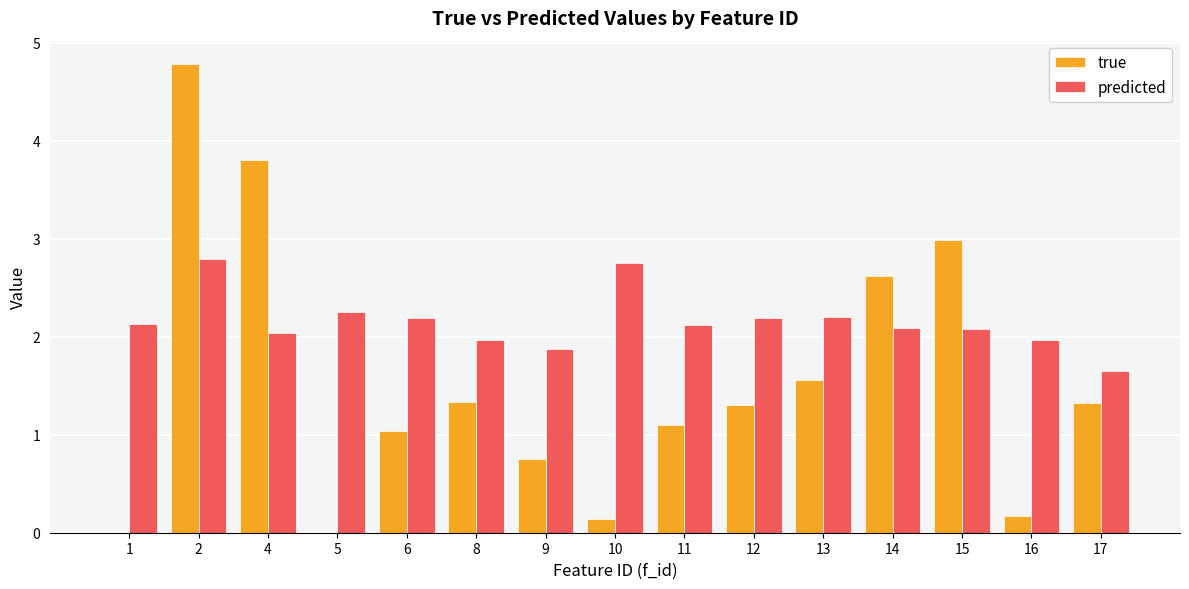

Between 1 and 2, which series saw the biggest shift?

true